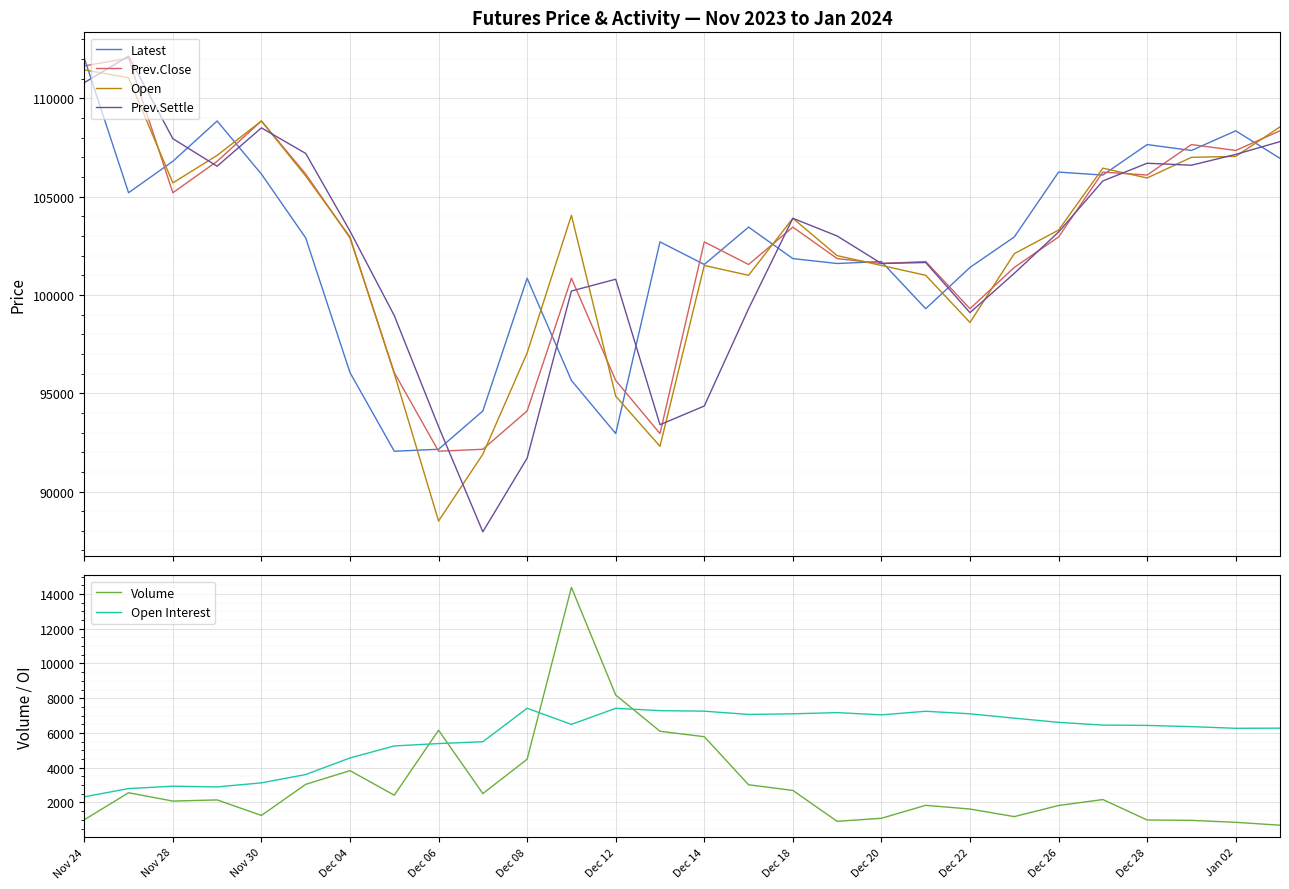

Is it true that Open Interest equals 3962 at Jan 02?

False